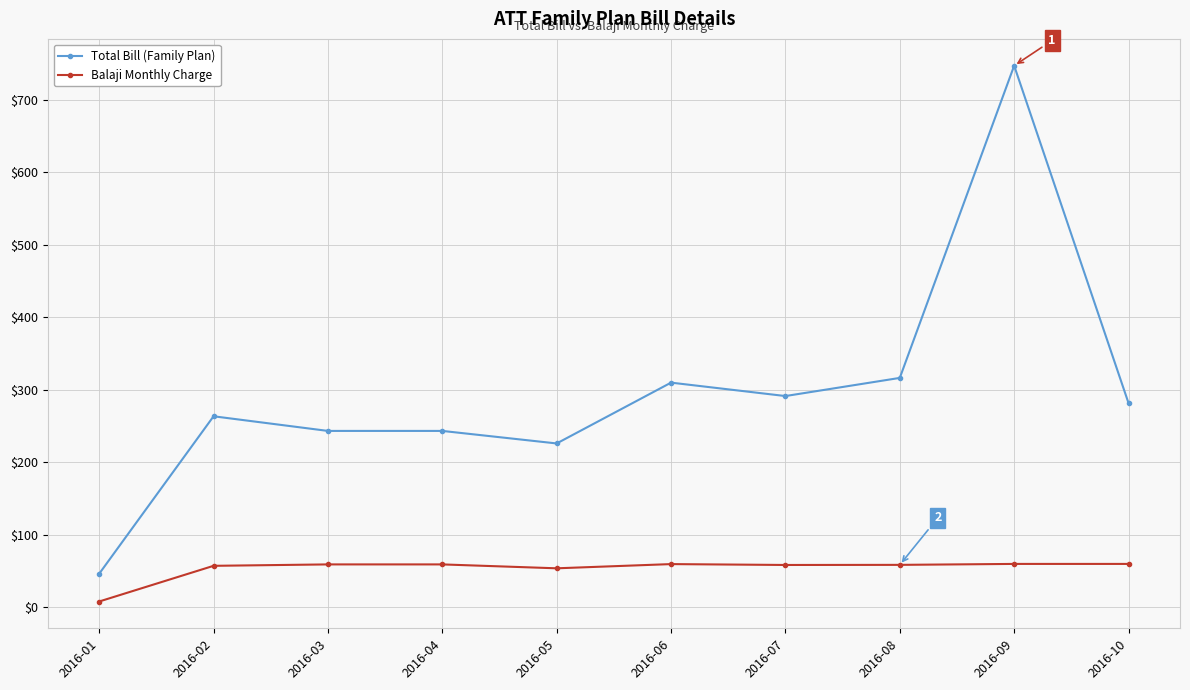

Which category has the highest value across all series?

2016-09